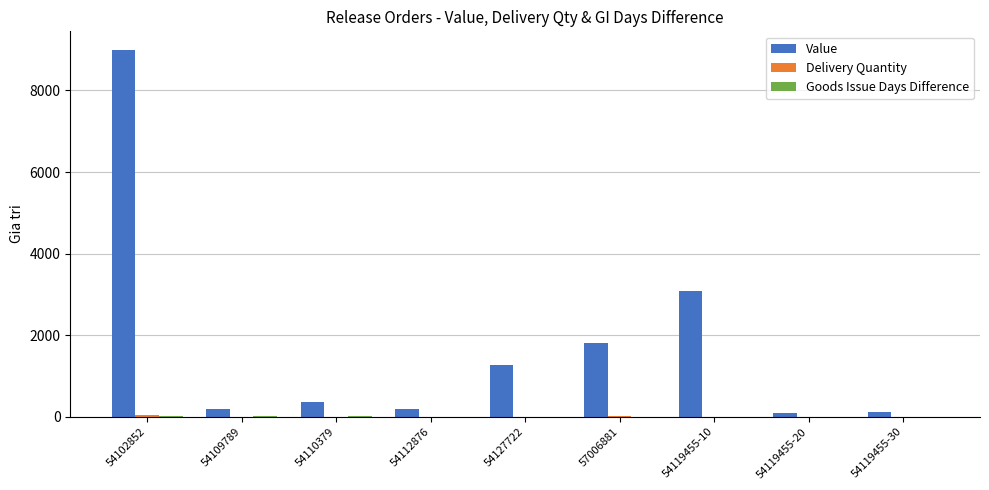

What is the sum of all Value values?

16098.8